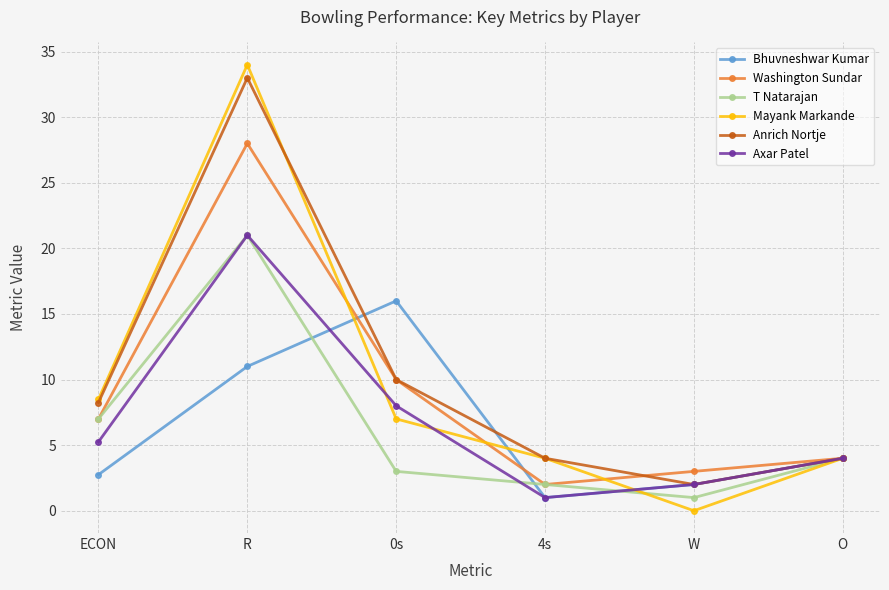

True or false: Anrich Nortje and Bhuvneshwar Kumar cross at least once.

True